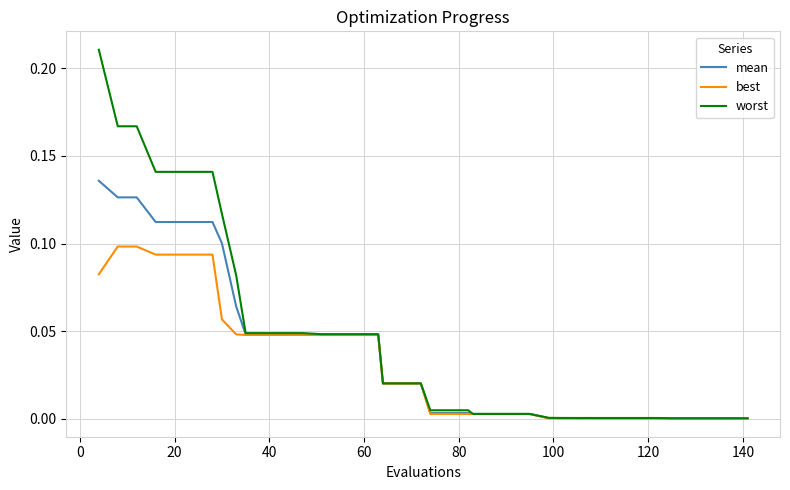

Which series has the widest spread of values?

worst